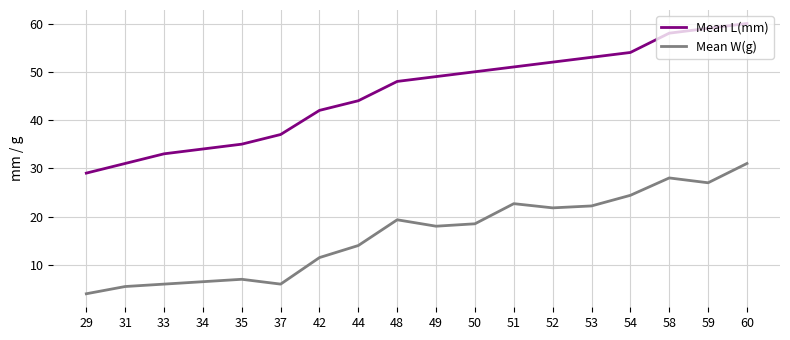

Which series has the largest total across all categories?

Mean L(mm)